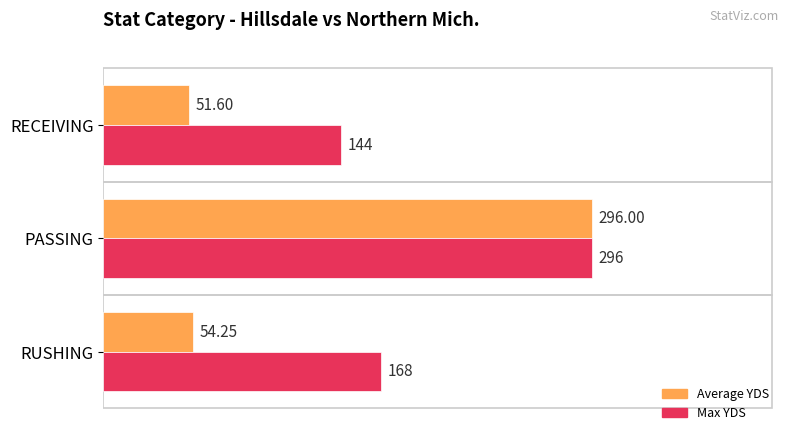

List the series in order of their overall mean, lowest first.

Average YDS, Max YDS